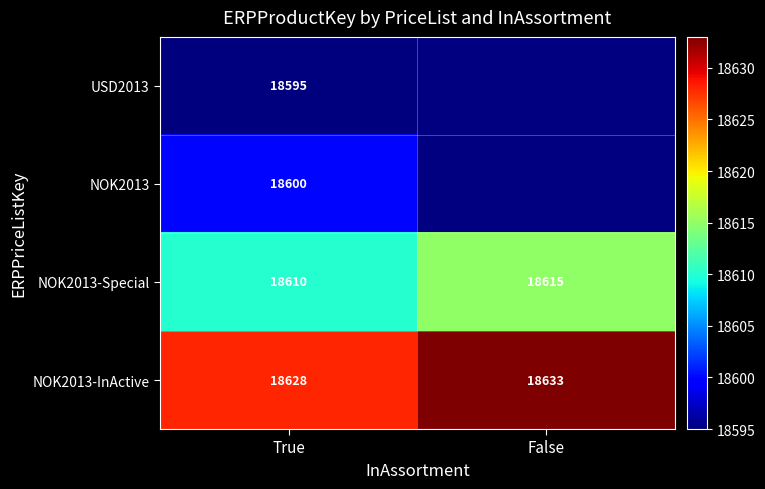

Count the number of categories in the chart.

2